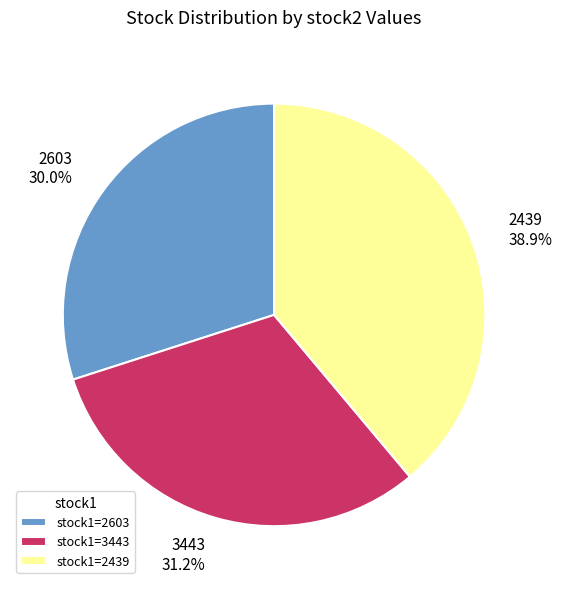

Does 3443 account for over 50% of the chart?

No